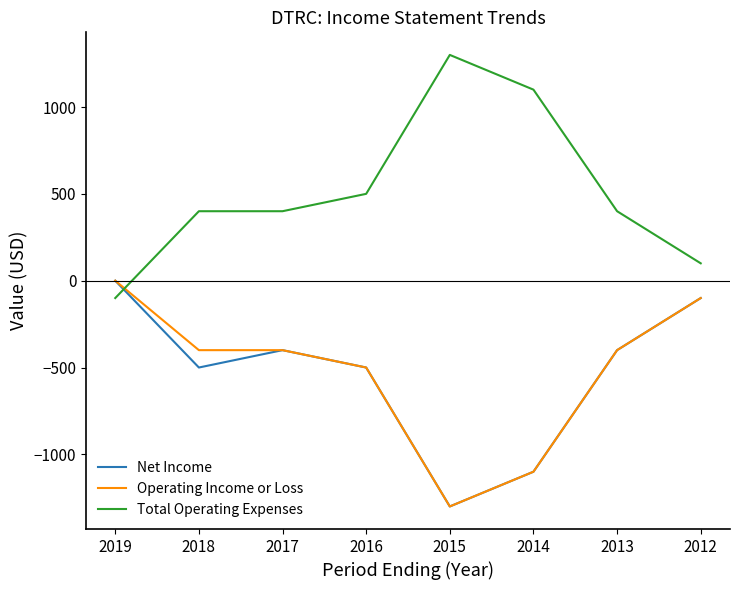

Which label corresponds to the largest value in the chart?

2015